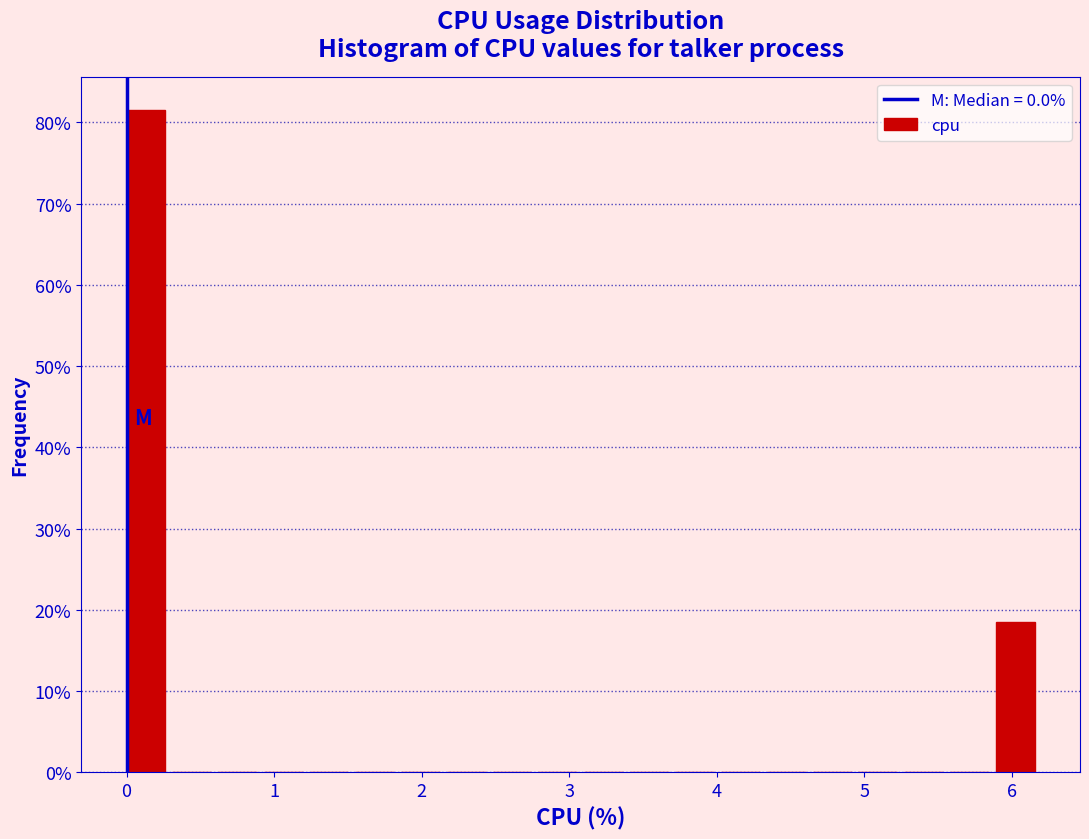

Read against the x-axis, roughly where is the centre of the tallest bar?

0.1